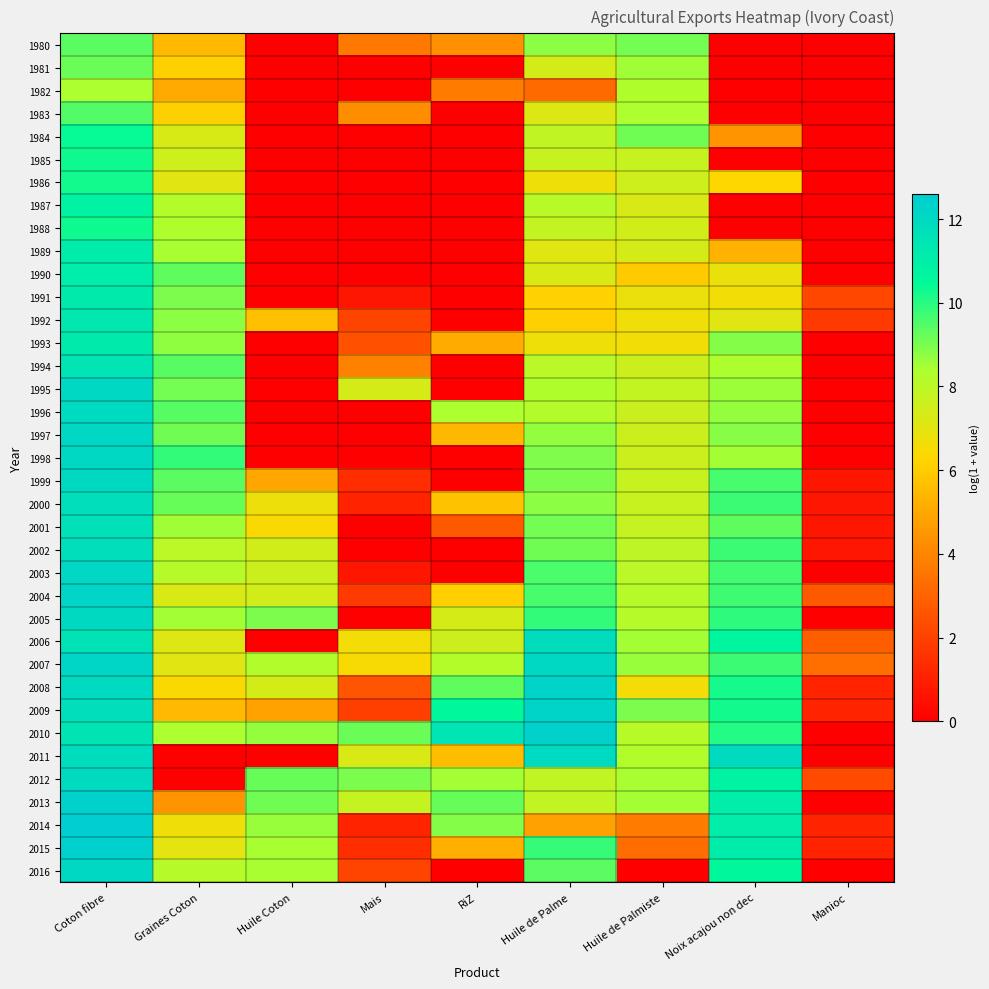

Between Huile Coton and Noix acajou non dec, which is larger?

Huile Coton